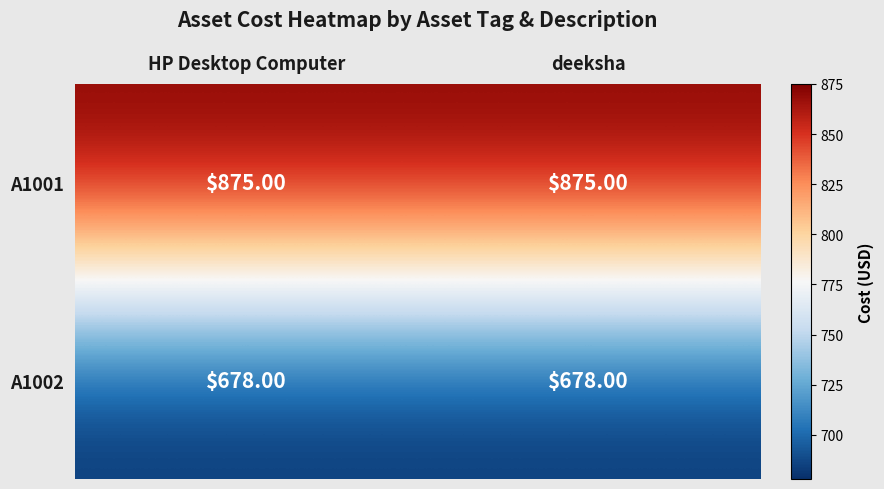

What is the total value across all series at deeksha?

1553